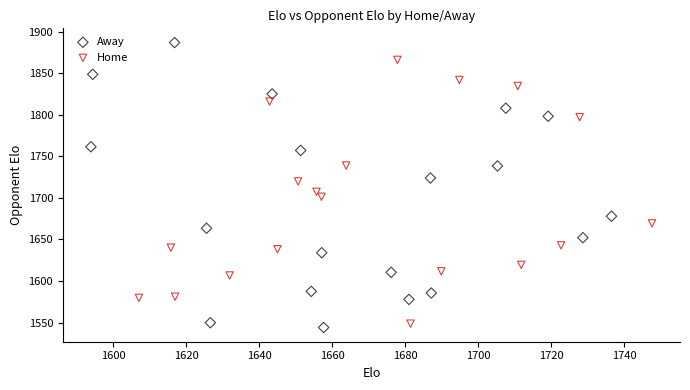

Which series has the largest Y range (max minus min)?

Away